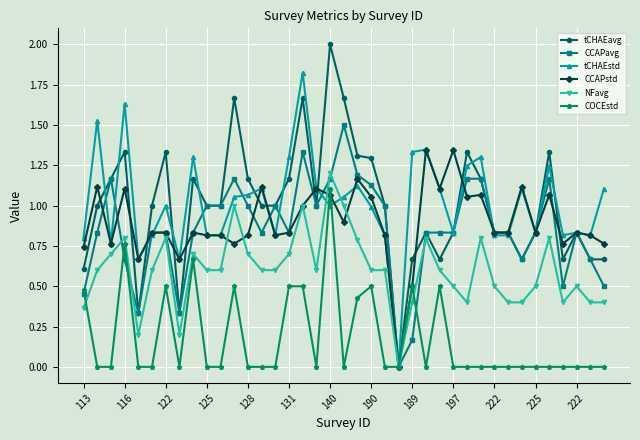

What is the difference between the second highest and second lowest values in the tCHAEstd series?

1.0